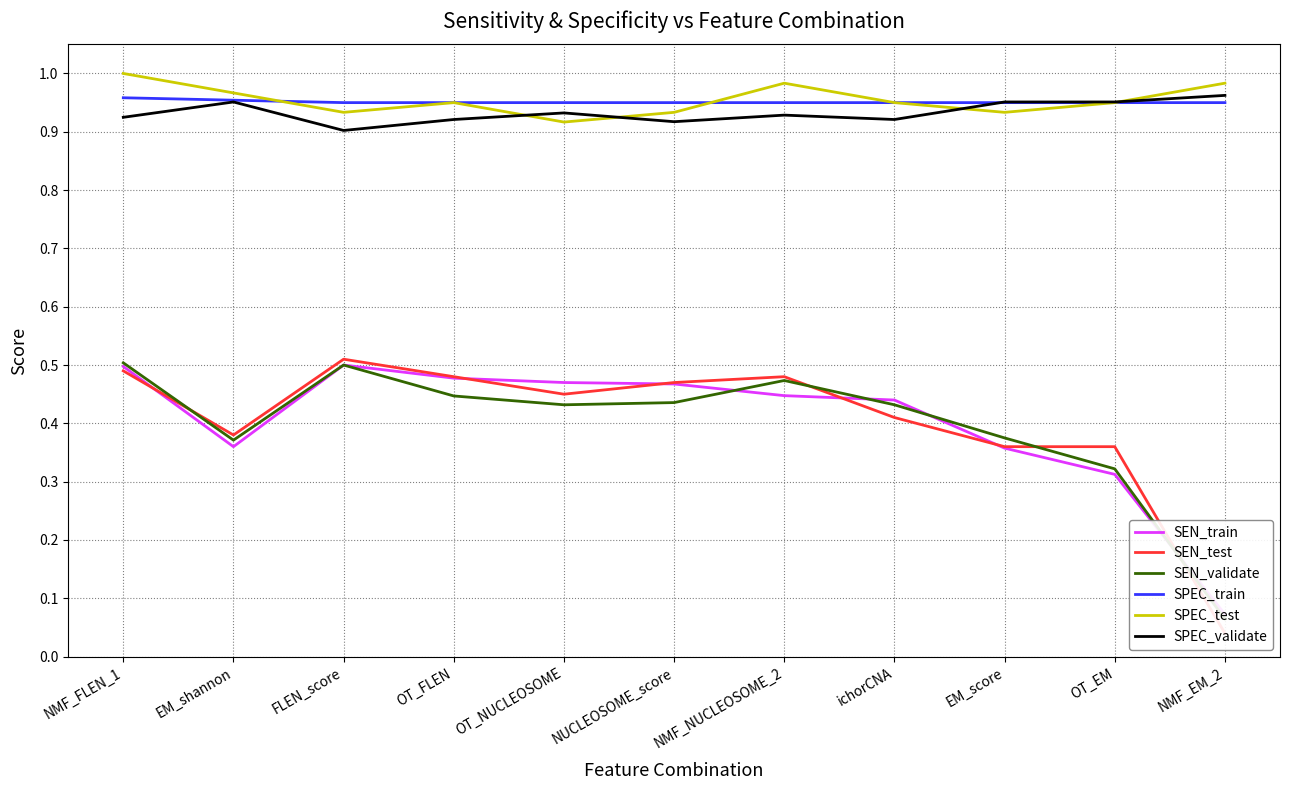

What is the value of the SPEC_train point at the 8th from the left?

0.9